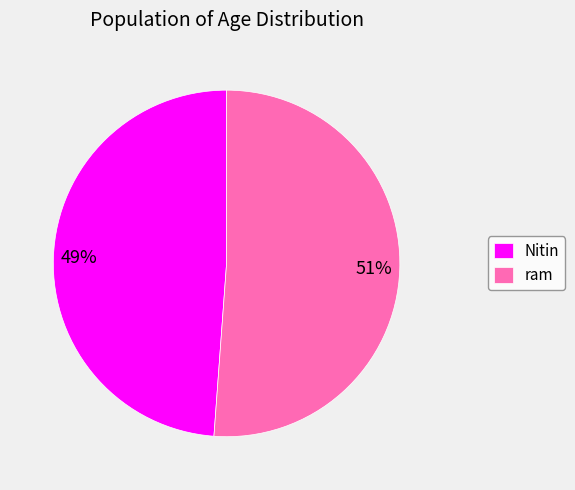

How many segments does this pie chart have?

2